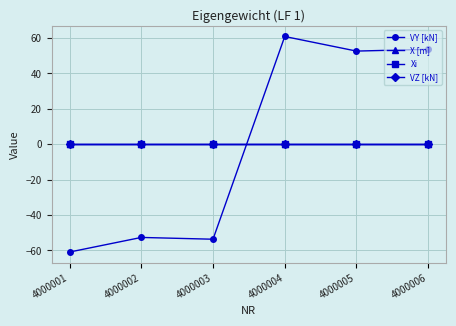

What is the spread (max minus min) of values at 4000001?

60.9